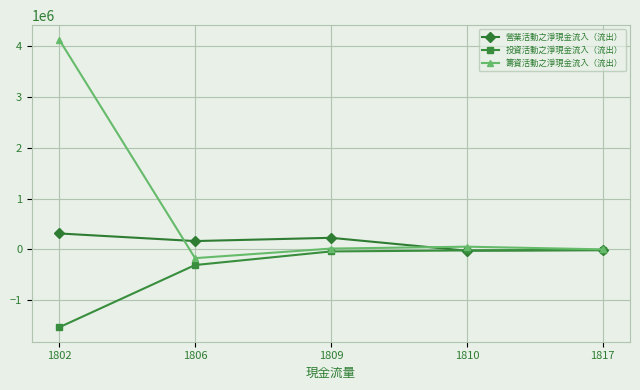

Where does the 營業活動之淨現金流入（流出） series first go above 162172?

1802